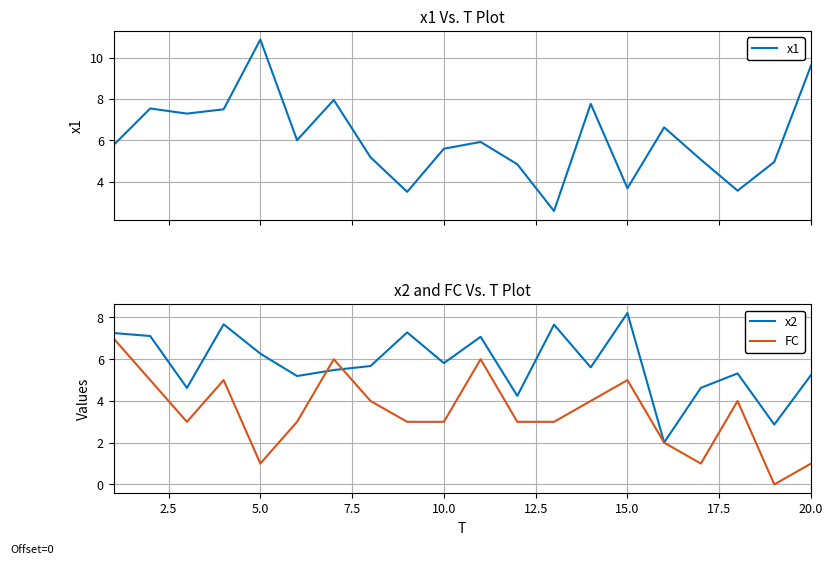

What is the maximum value for x1?

10.9